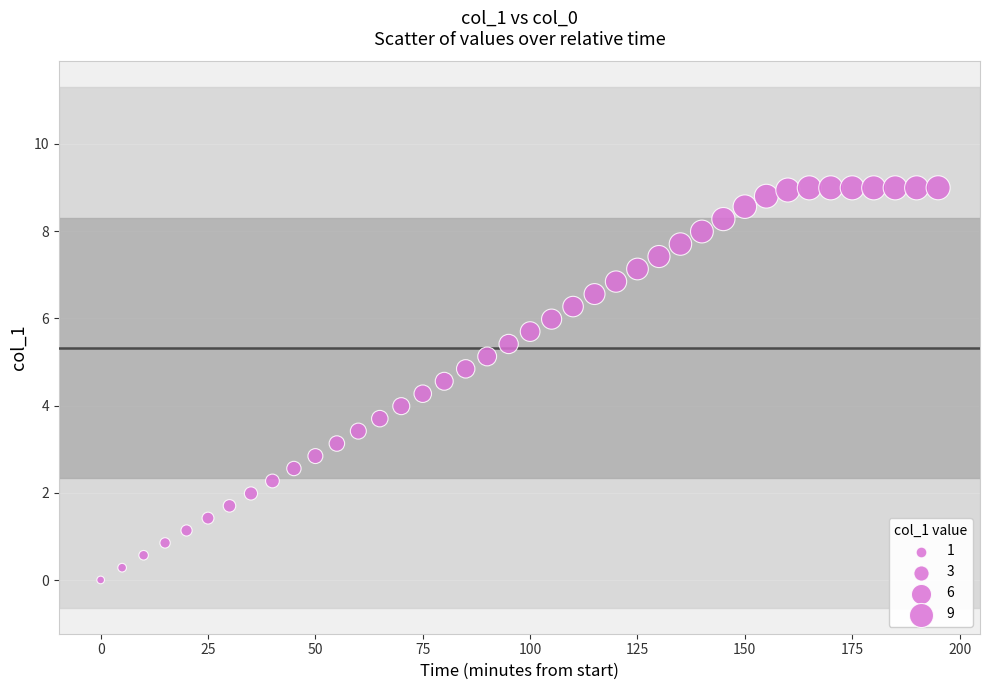

What is the range of Y values (max minus min)?

9.0